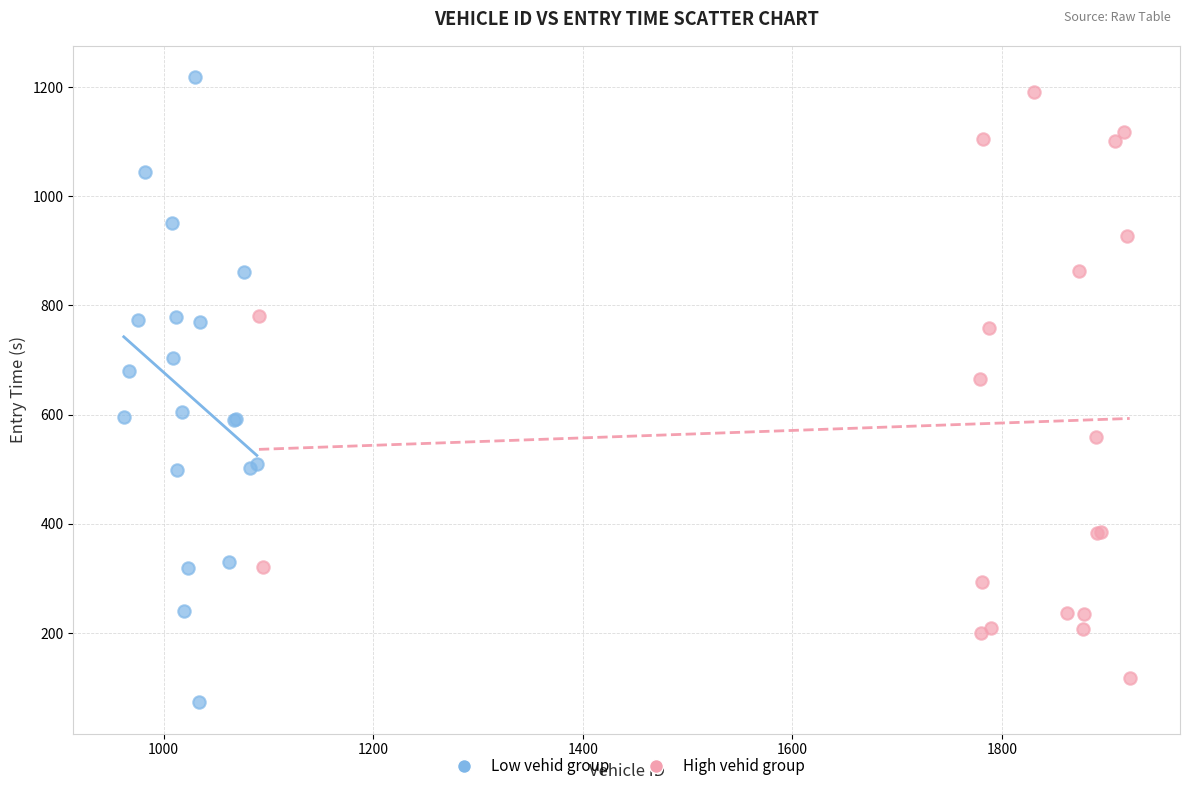

Which series has the widest spread of Y values?

Low vehid group